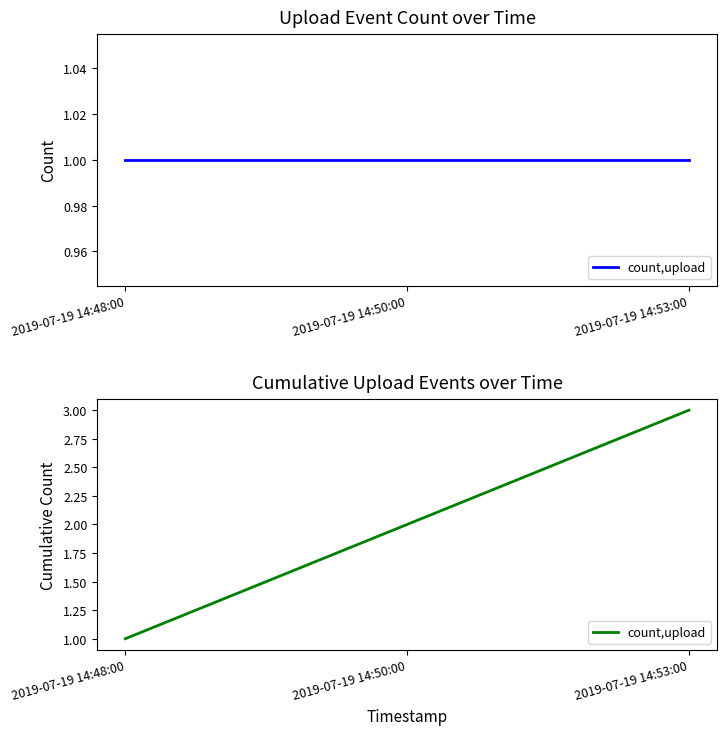

How many data points are above 2?

1